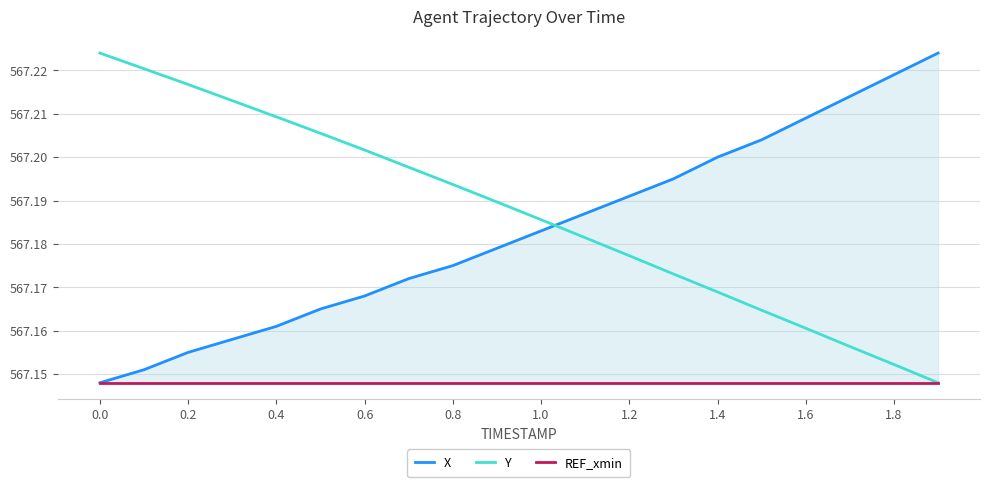

What is the total value across all series at 0.6?

1701.5